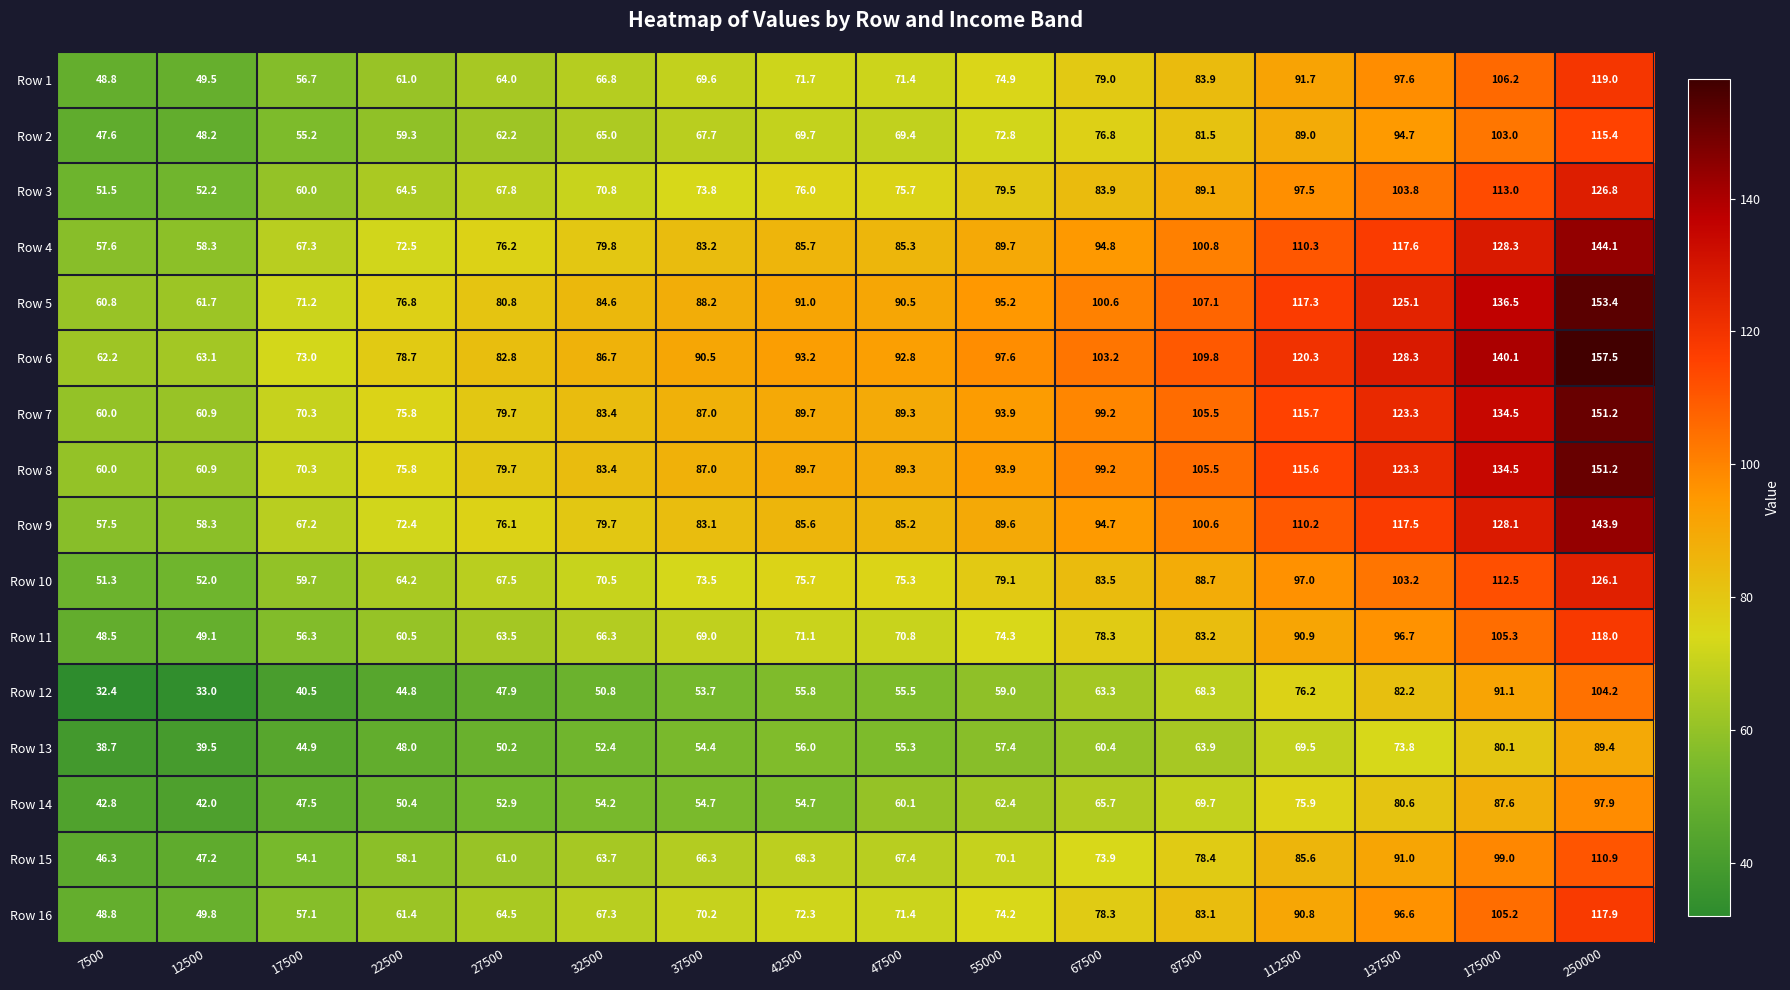

The value of Row 5 at 37500 is 136.6. True or false?

False